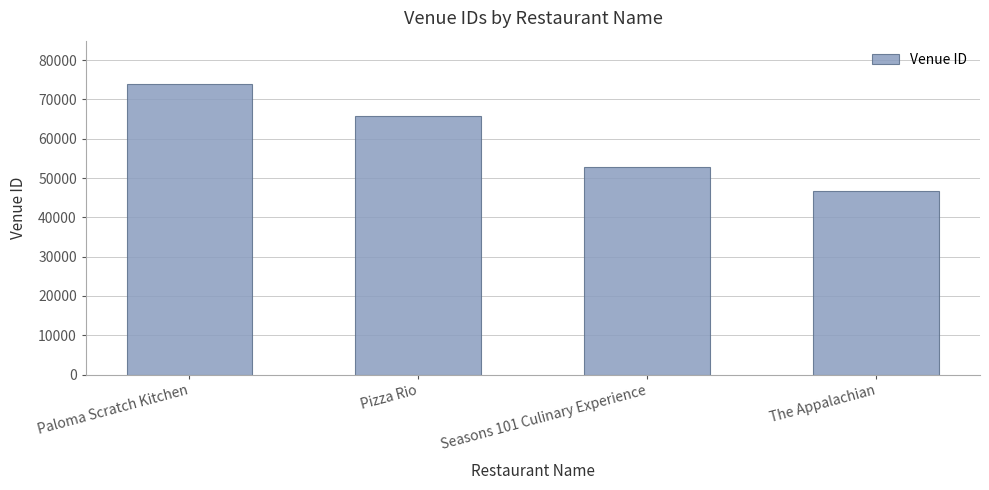

What is the ratio of the value at Paloma Scratch Kitchen to the value at Pizza Rio?

1.1